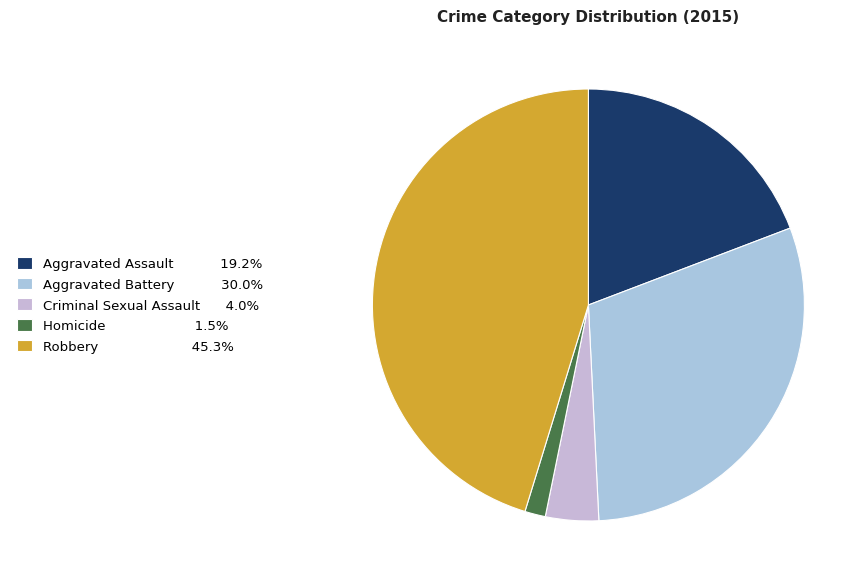

What percentage is the Aggravated Assault slice, to the nearest percent?

19%